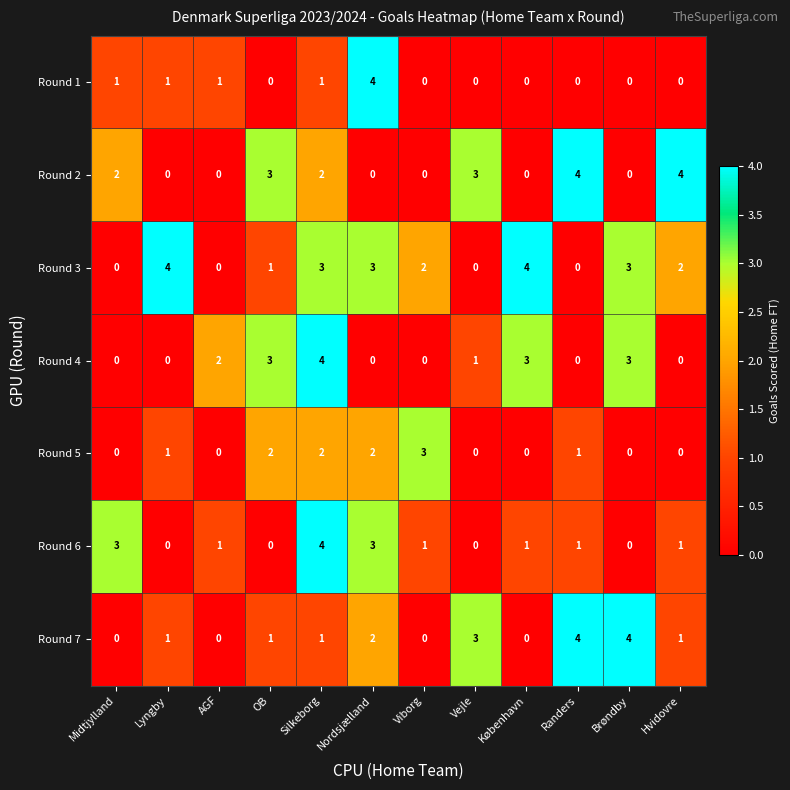

What is the total value across all series at OB?

10